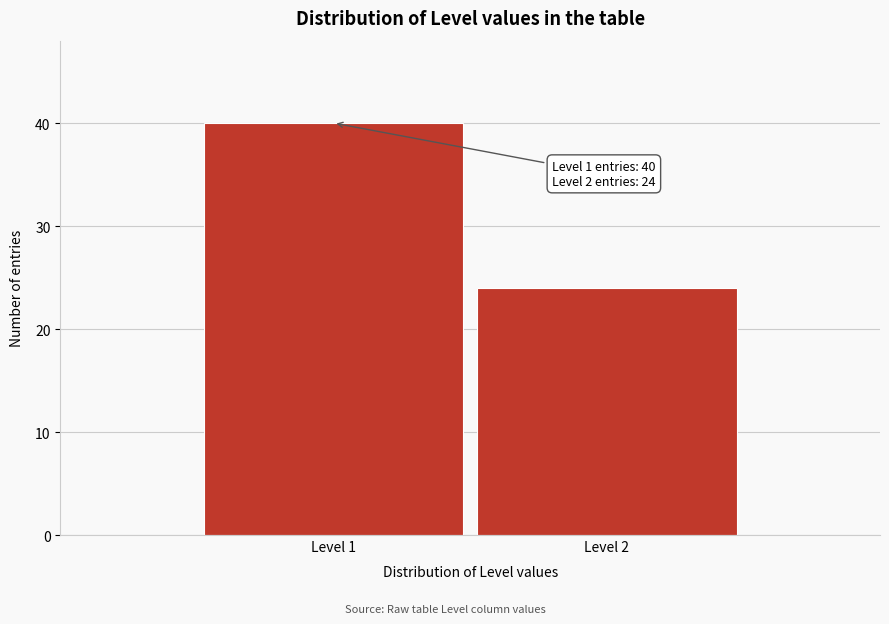

Reading left to right, what are all the values shown in this chart?

Level 1=40	Level 2=24